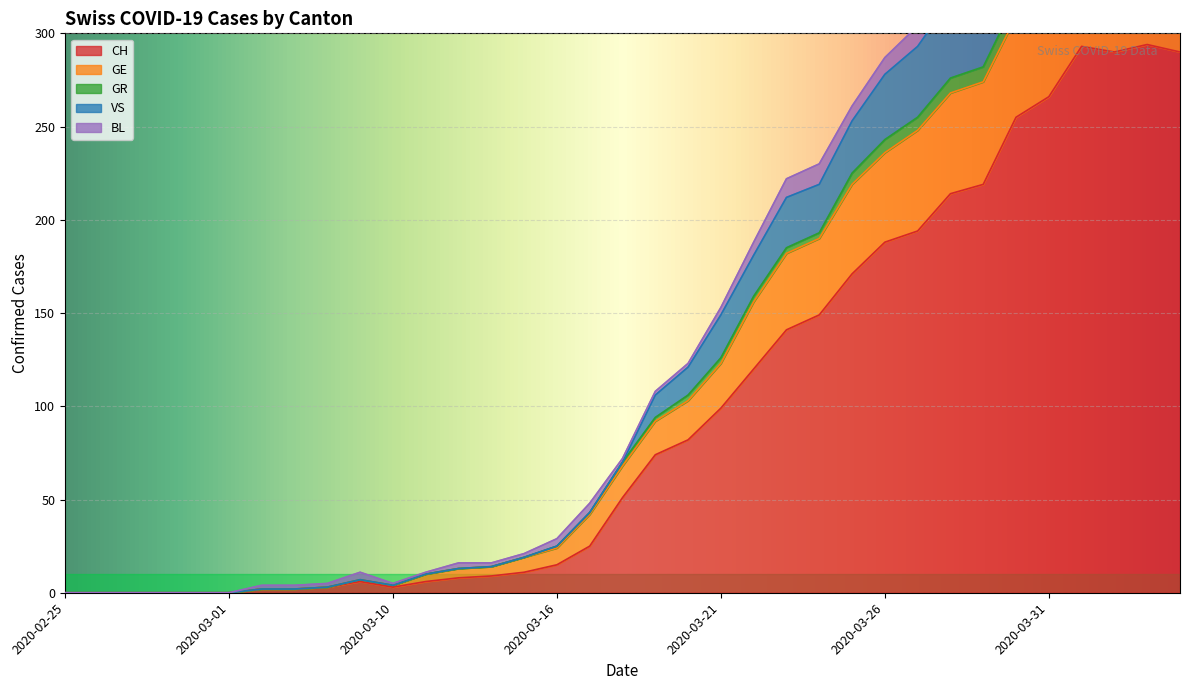

What is the highest value of the CH series?

294